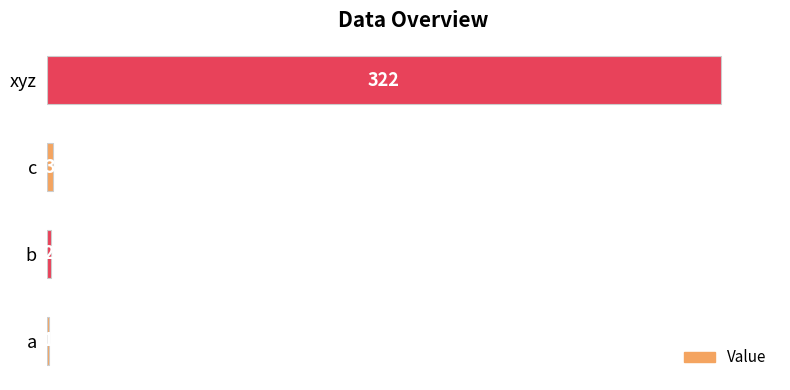

Where is the data nearest to the value 161?

c